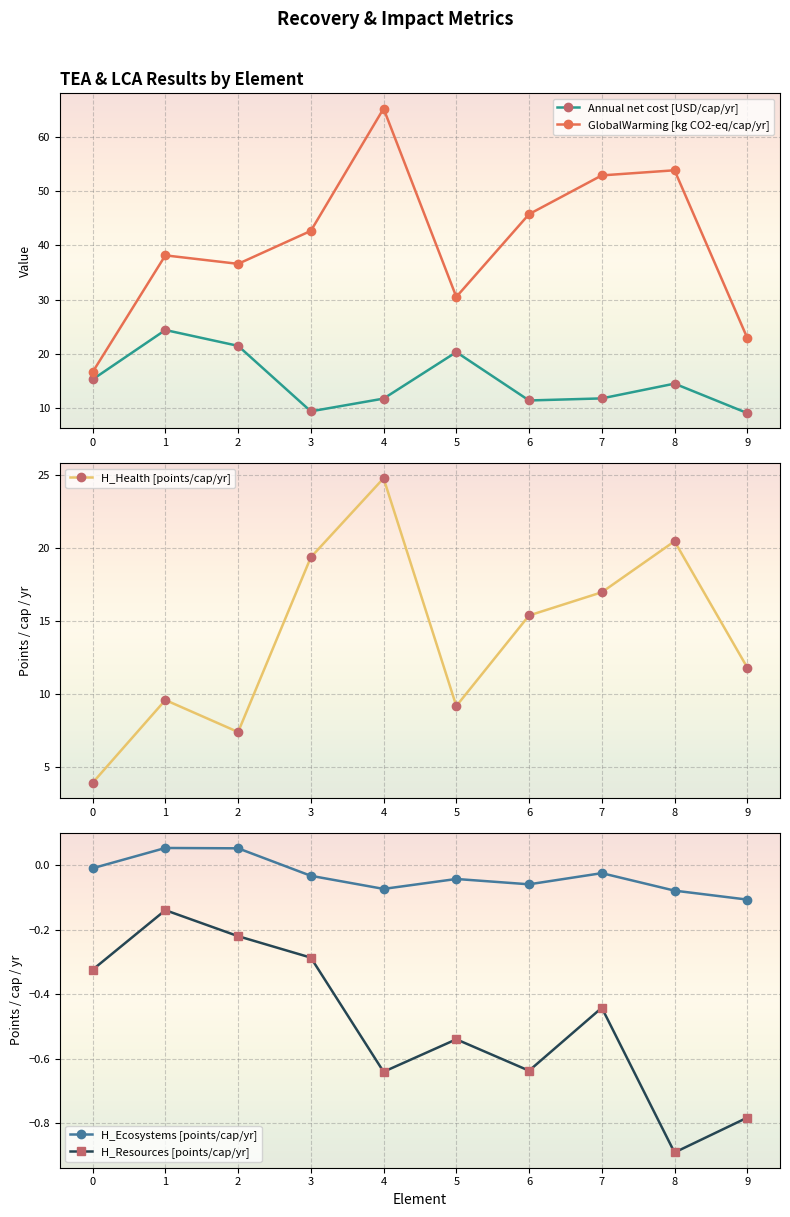

Which series has the widest spread of values?

GlobalWarming [kg CO2-eq/cap/yr]